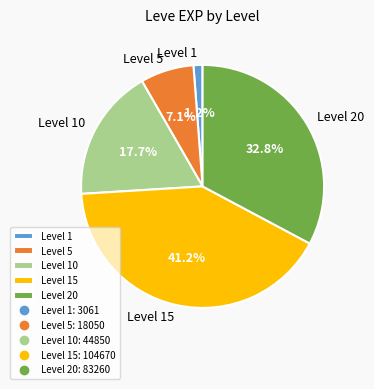

What is the largest slice in the pie chart?

Level 15